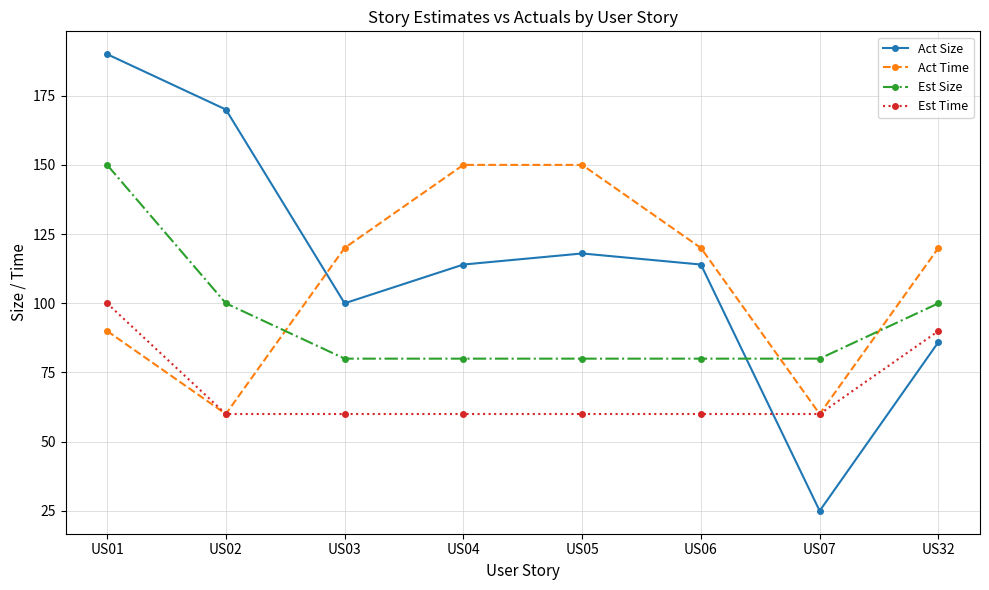

Reading right to left, what are all the values shown in this chart?

Act Size: 86	25	114	118	114	100	170	190
Act Time: 120	60	120	150	150	120	60	90
Est Size: 100	80	80	80	80	80	100	150
Est Time: 90	60	60	60	60	60	60	100